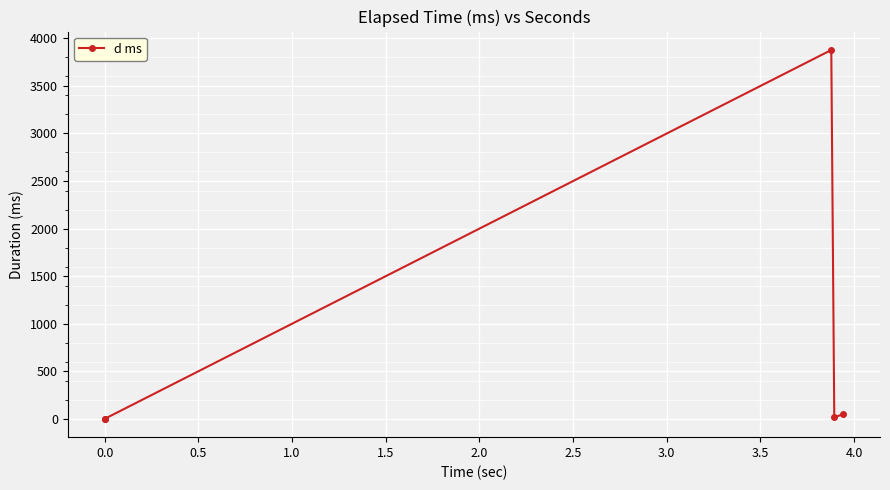

How many lines are shown in the chart?

1